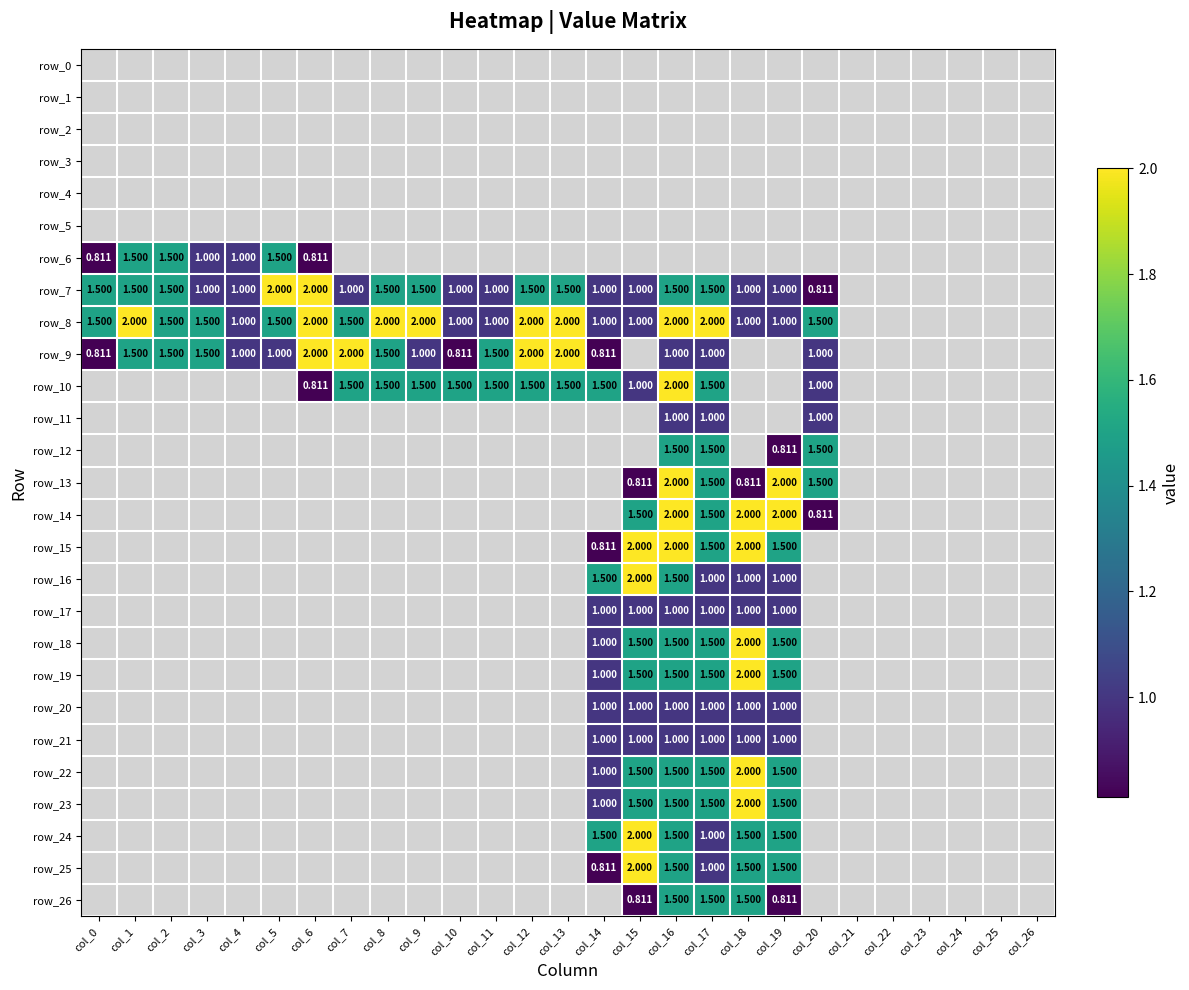

At which category is the sum across all series the highest?

col_16